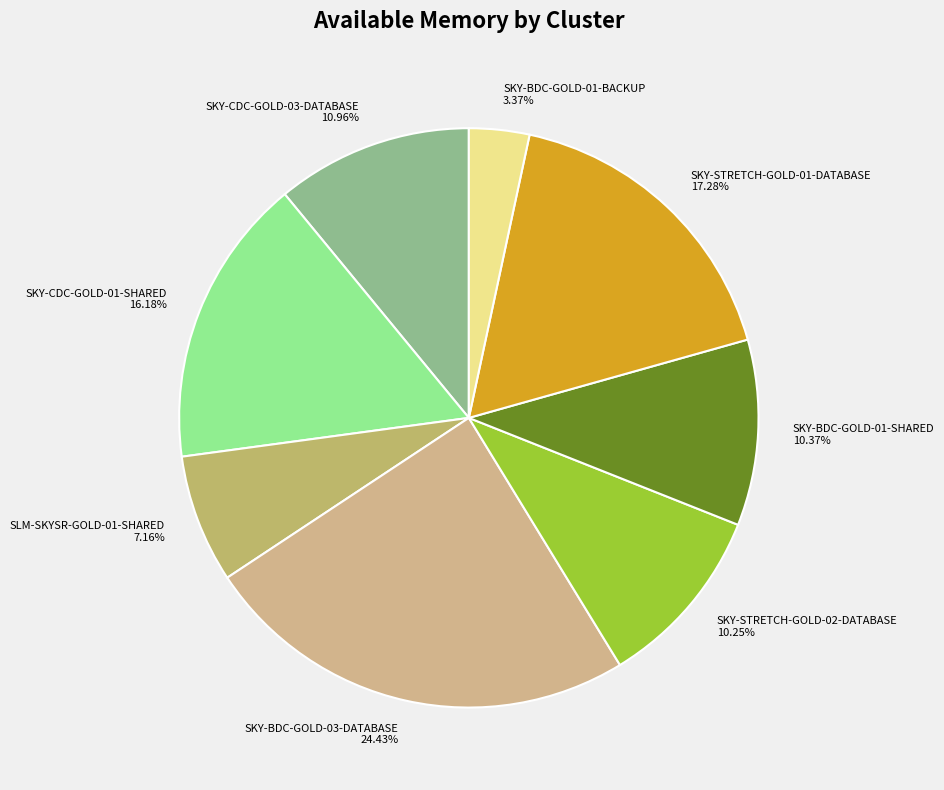

What percentage is NOT represented by SKY-CDC-GOLD-03-DATABASE?

89.0%